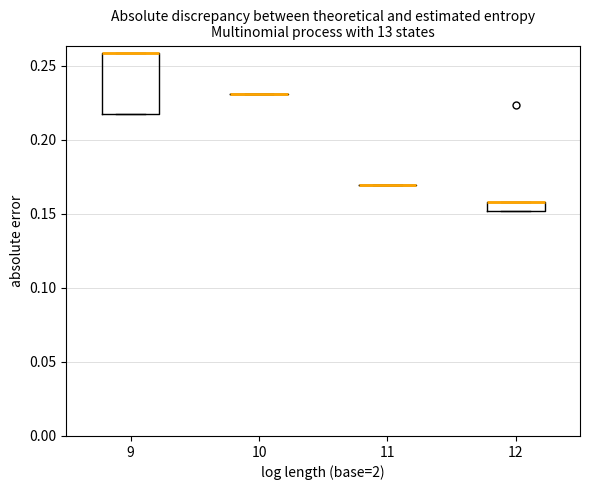

Which box is the tallest, from its lower edge to its upper edge?

9